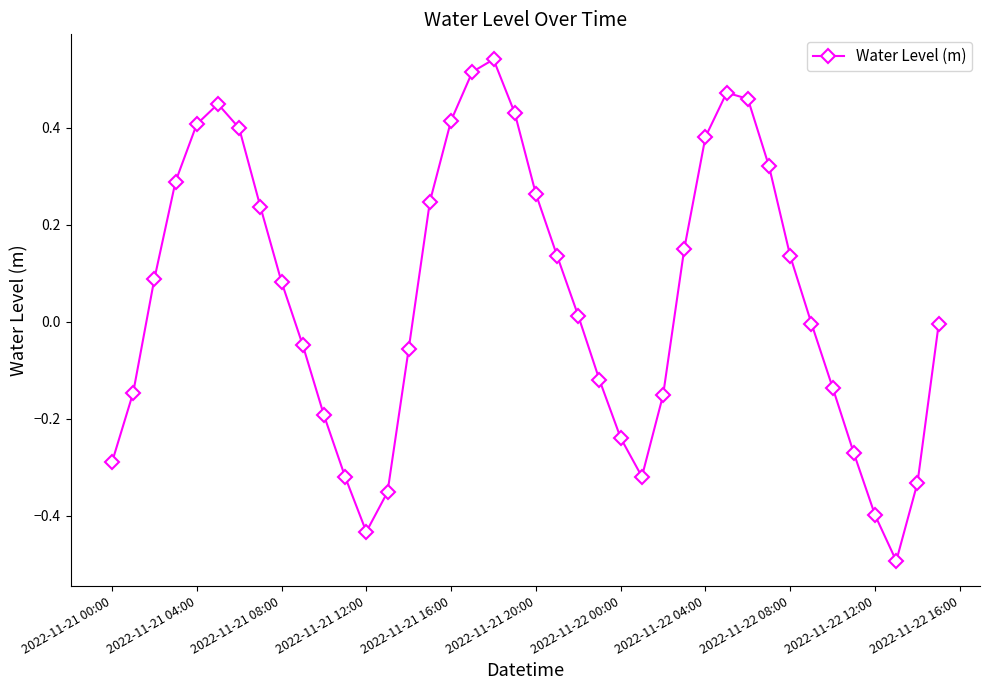

How many categories are shown in the chart?

40